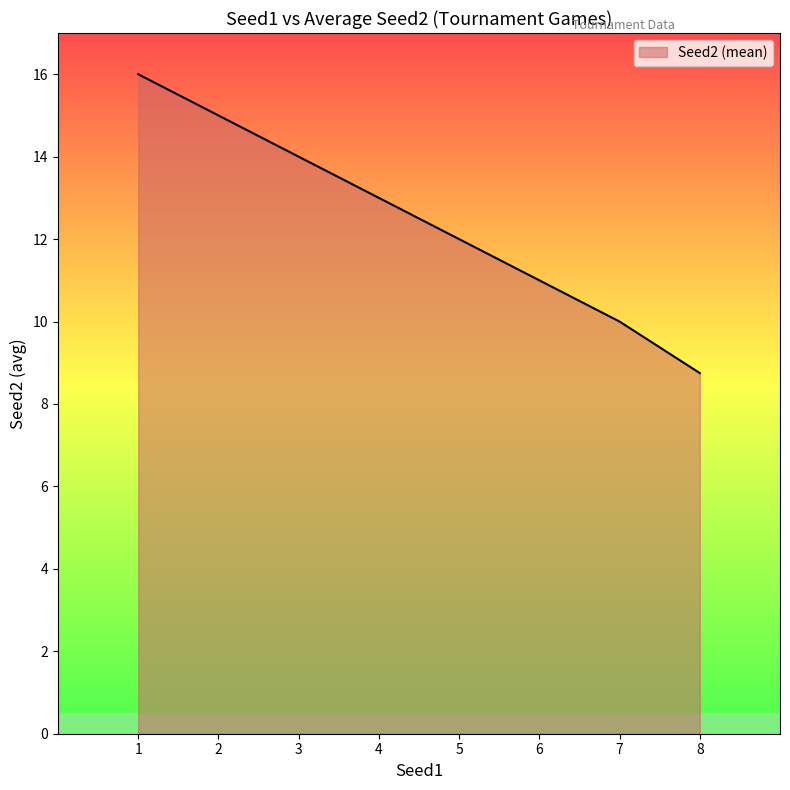

What is the change in value from 2 to 5?

-3.0